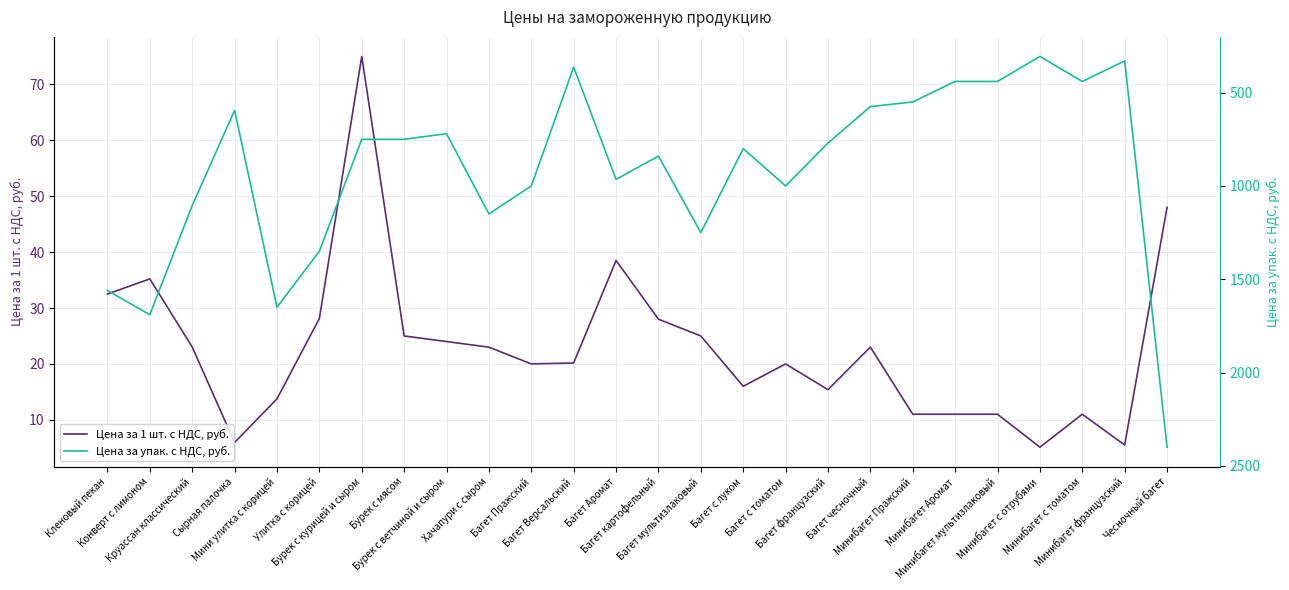

At which category is the sum across all series the highest?

Чесночный багет